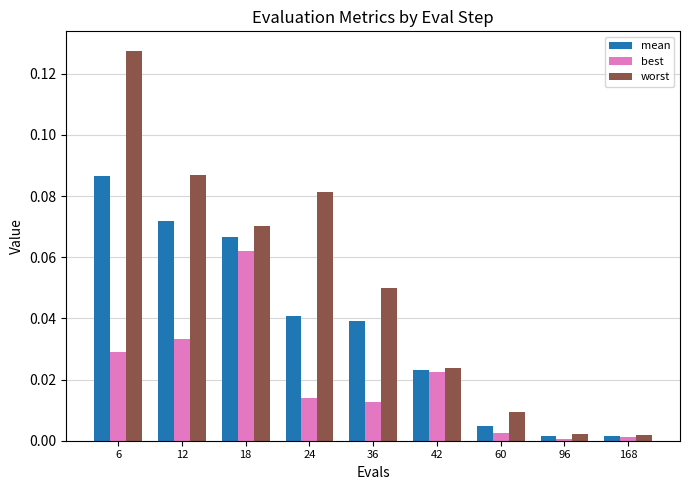

What is the sum of all mean values?

0.3